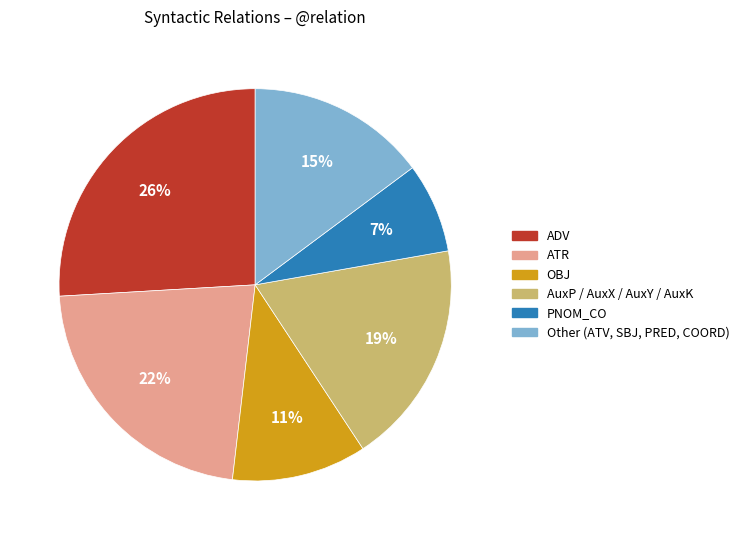

To the nearest percent, what is the average slice percentage?

17%